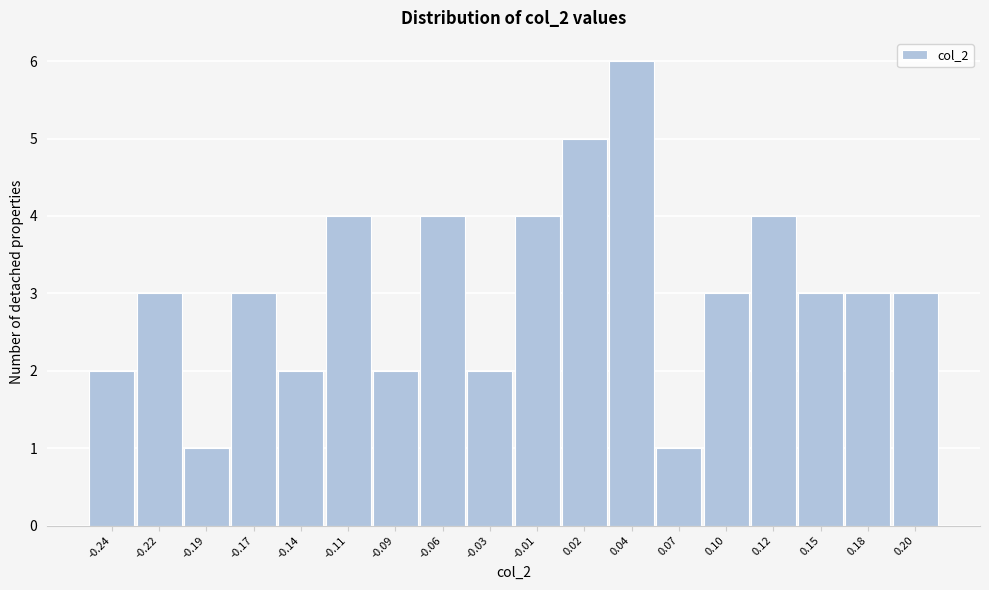

Reading right to left, list all the values displayed in this chart.

3	3	3	4	3	1	6	5	4	2	4	2	4	2	3	1	3	2